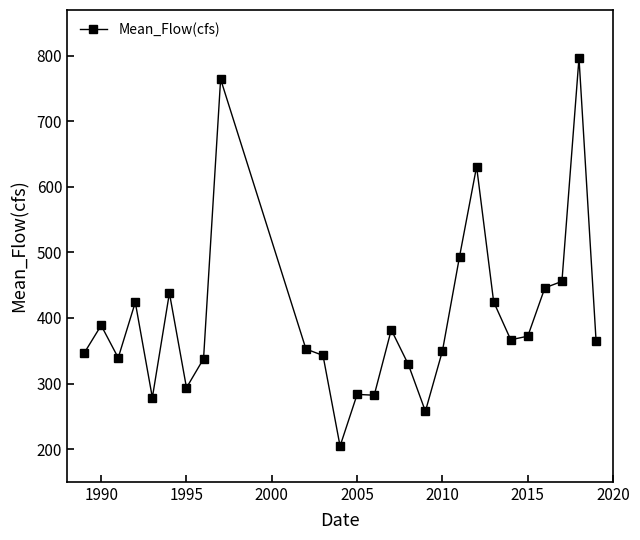

What is the value of the 5th point from the left?

278.5